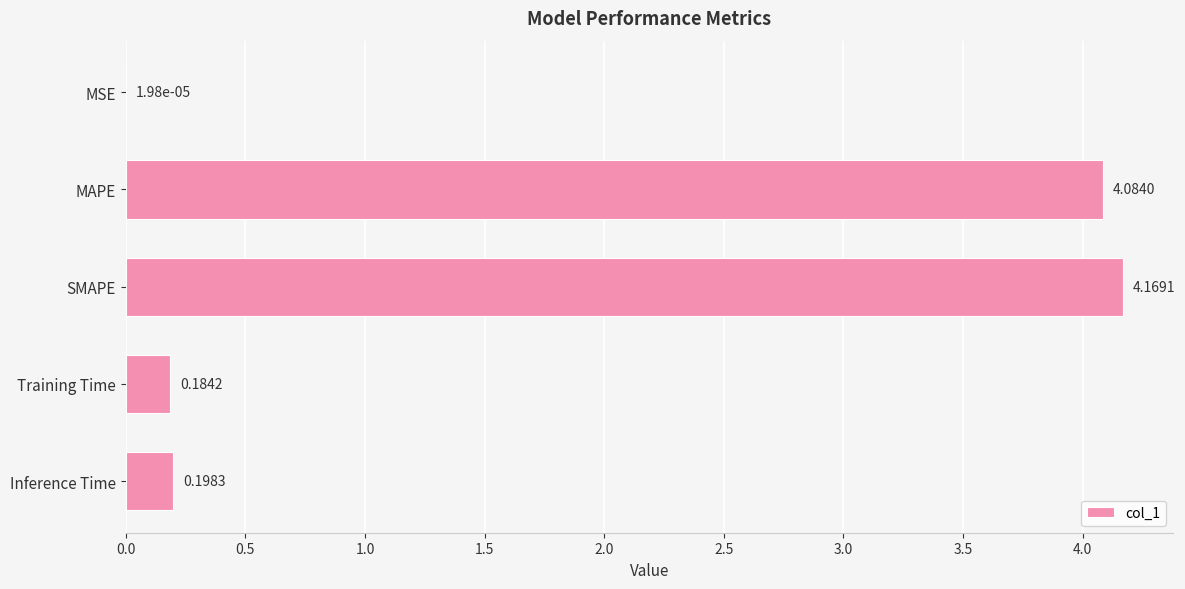

What is the sum of all values?

8.6